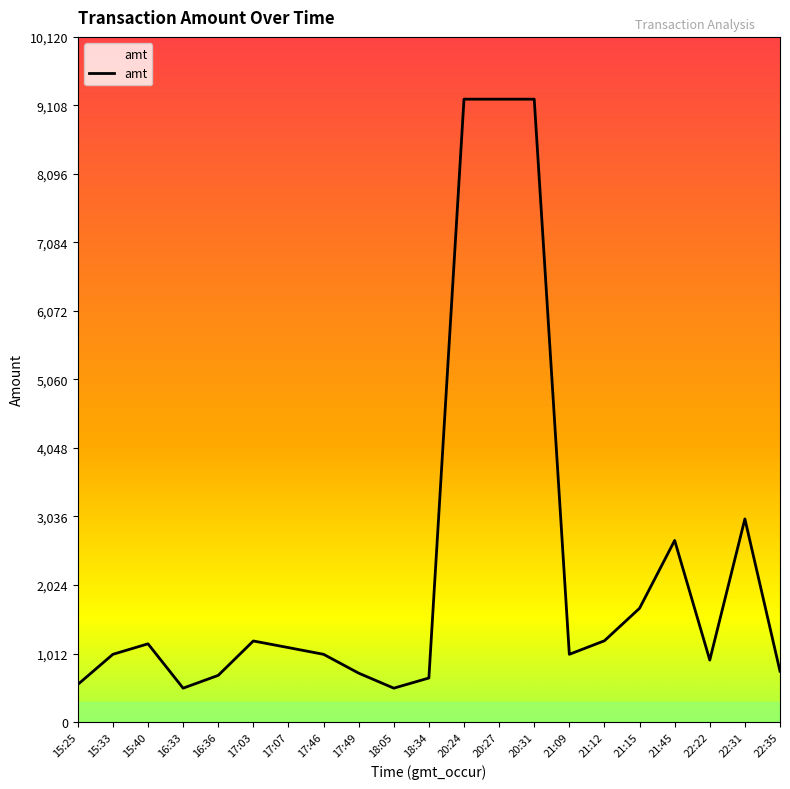

True or false: the data shows 1155.0 at 15:40.

True